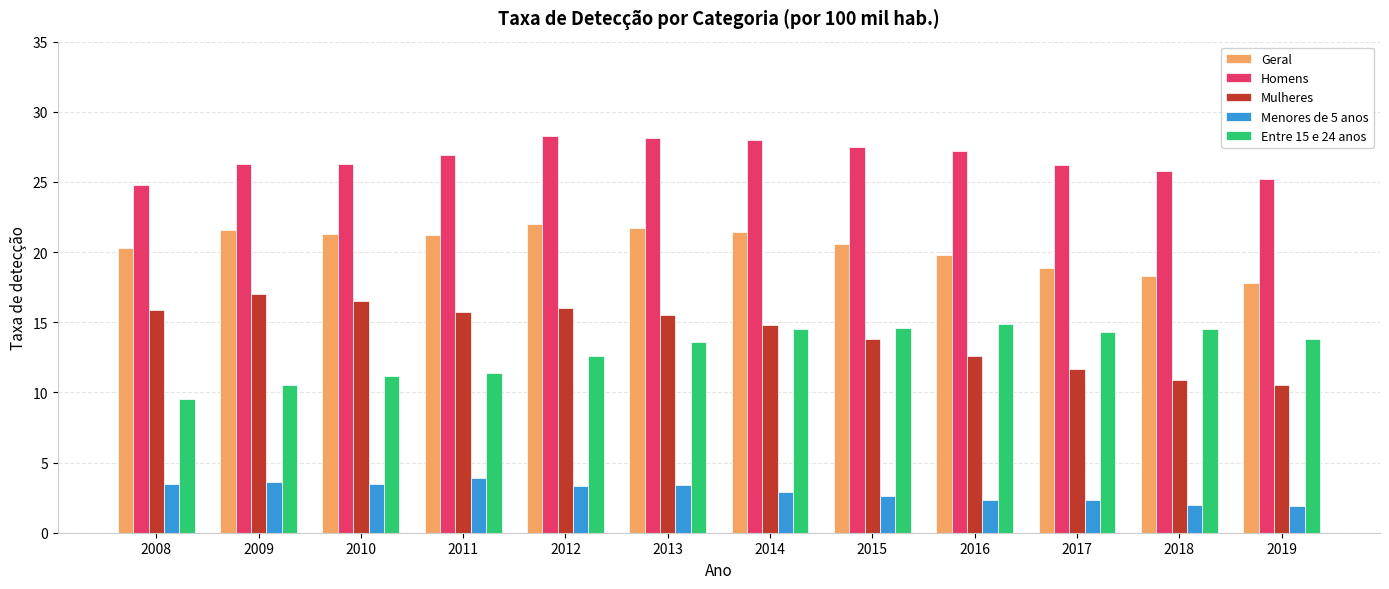

What is the sum of all Mulheres values?

170.9